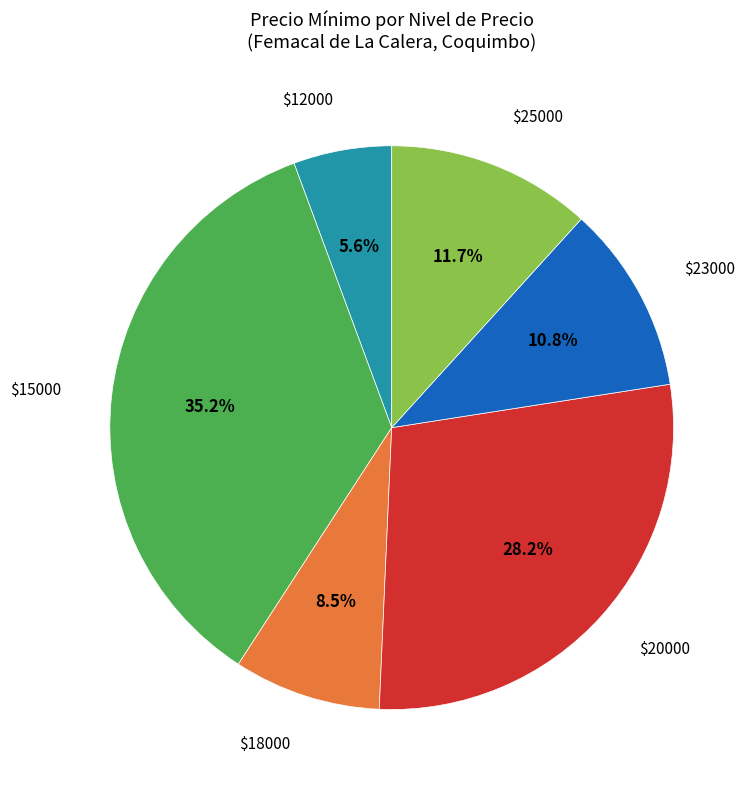

To the nearest percent, what is the difference between the largest and smallest slice percentages?

30%